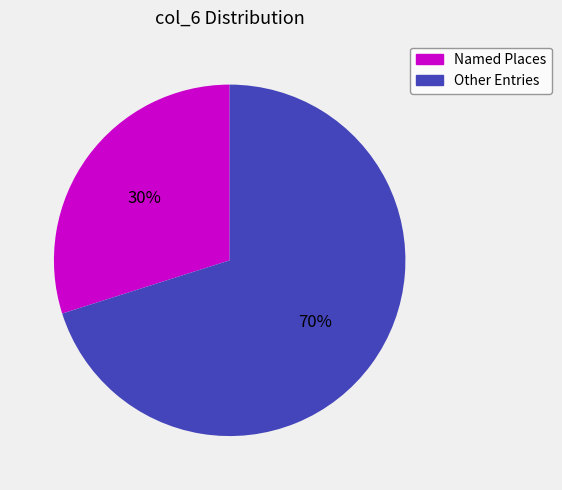

How many segments does this pie chart have?

2